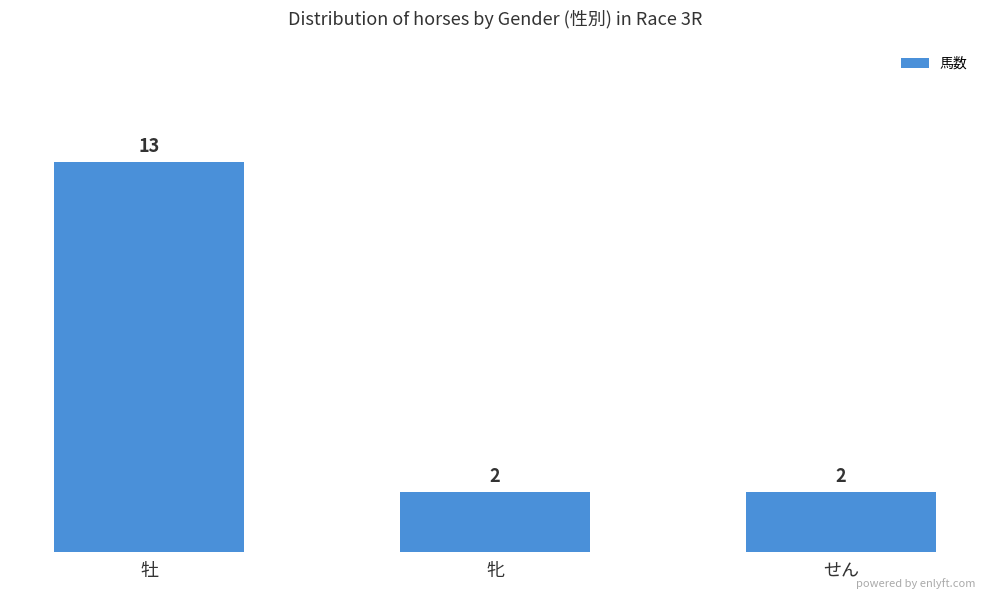

Does the chart contain any negative values?

No